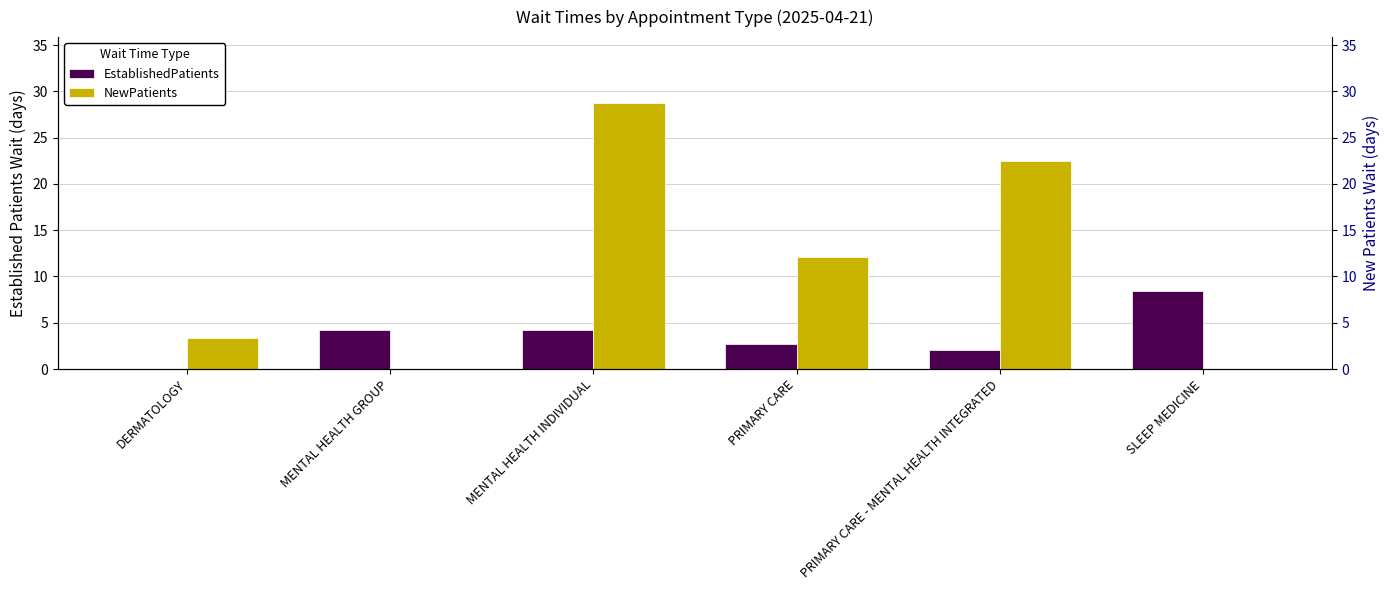

How many values in the EstablishedPatients series exceed 4?

3